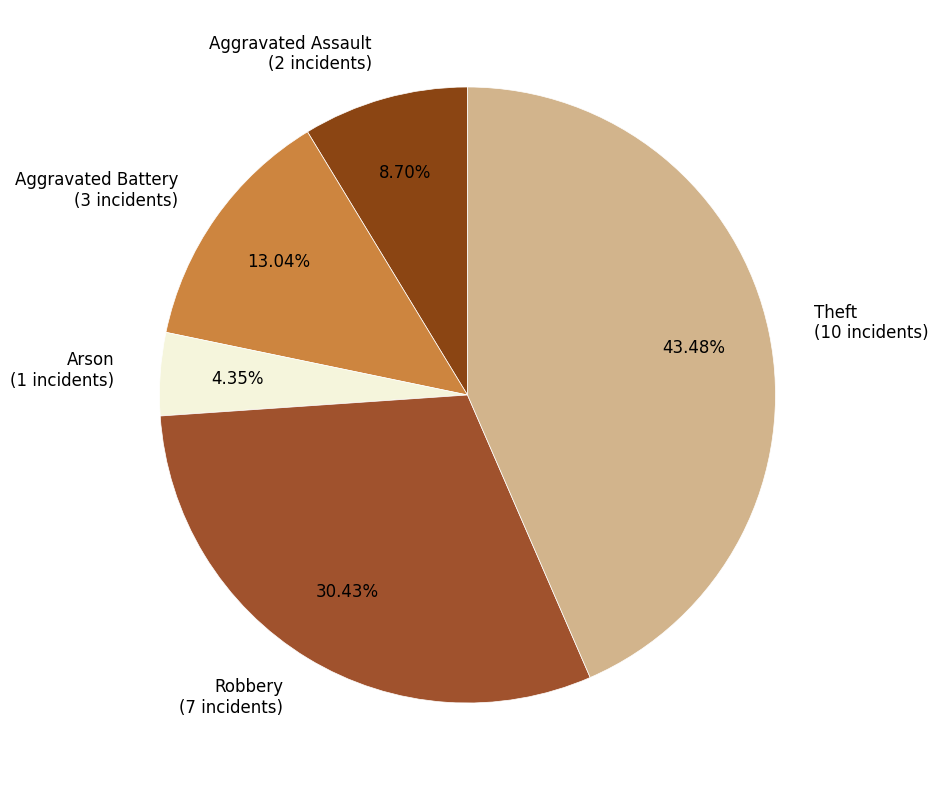

Which category has the biggest portion of the pie?

Theft